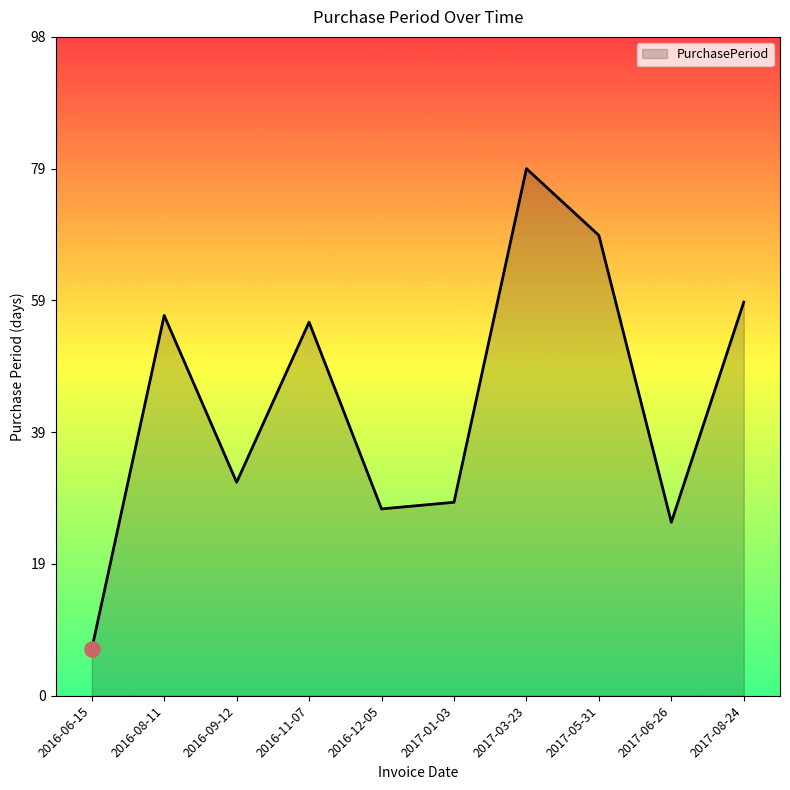

Between 2016-11-07 and 2017-05-31, which is larger?

2017-05-31